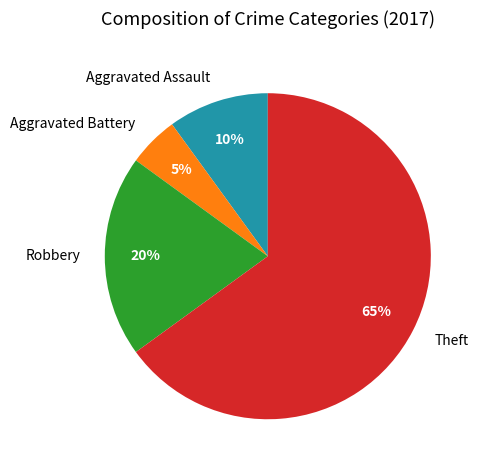

What percentage is the Theft slice, to the nearest percent?

65%